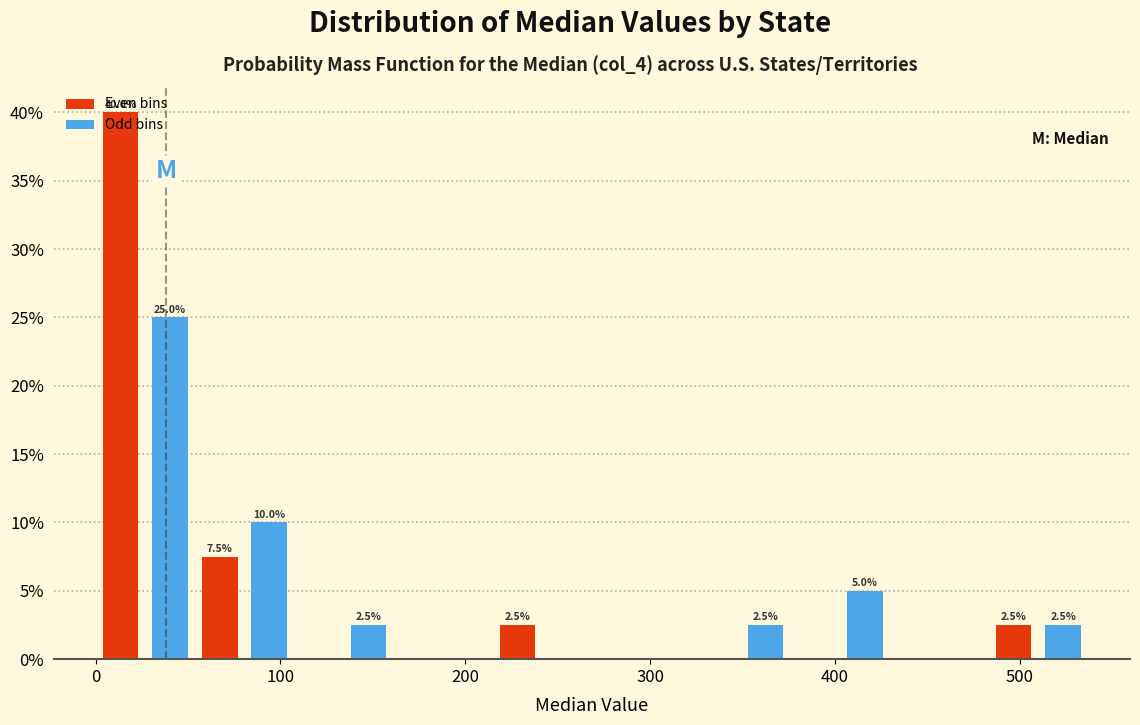

Read against the x-axis, roughly where is the centre of the tallest bar?

10